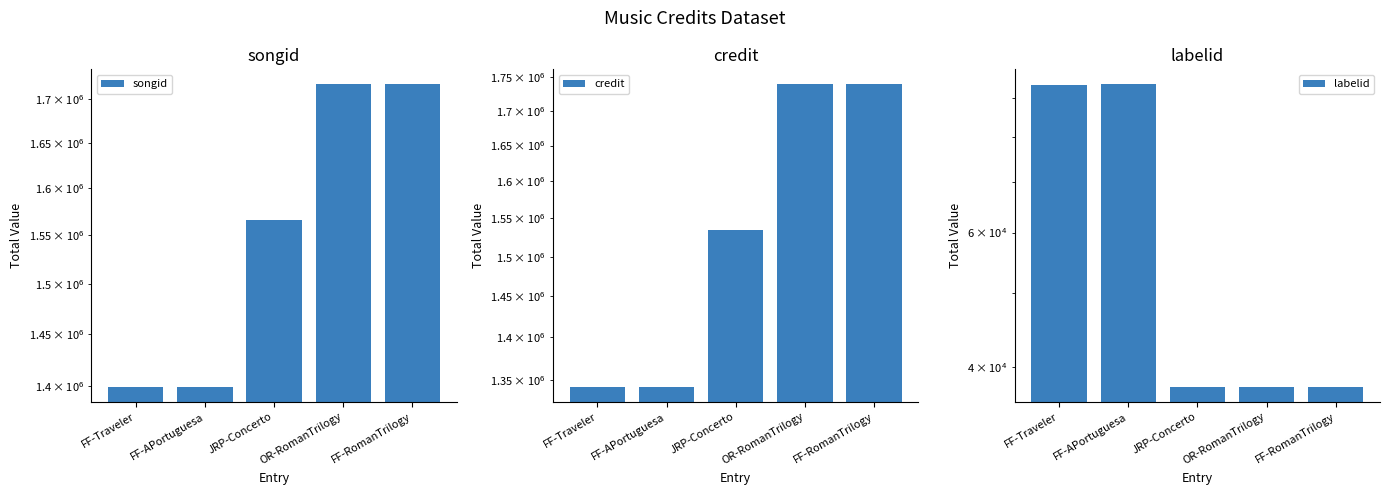

Reading left to right, transcribe all the data shown in this chart.

songid: FF-Traveler=1398991	FF-APortuguesa=1399112	JRP-Concerto=1566467	OR-RomanTrilogy=1716582	FF-RomanTrilogy=1716582
credit: FF-Traveler=1341682	FF-APortuguesa=1341682	JRP-Concerto=1534895	OR-RomanTrilogy=1738720	FF-RomanTrilogy=1738720
labelid: FF-Traveler=93861	FF-APortuguesa=93881	JRP-Concerto=37649	OR-RomanTrilogy=37649	FF-RomanTrilogy=37649